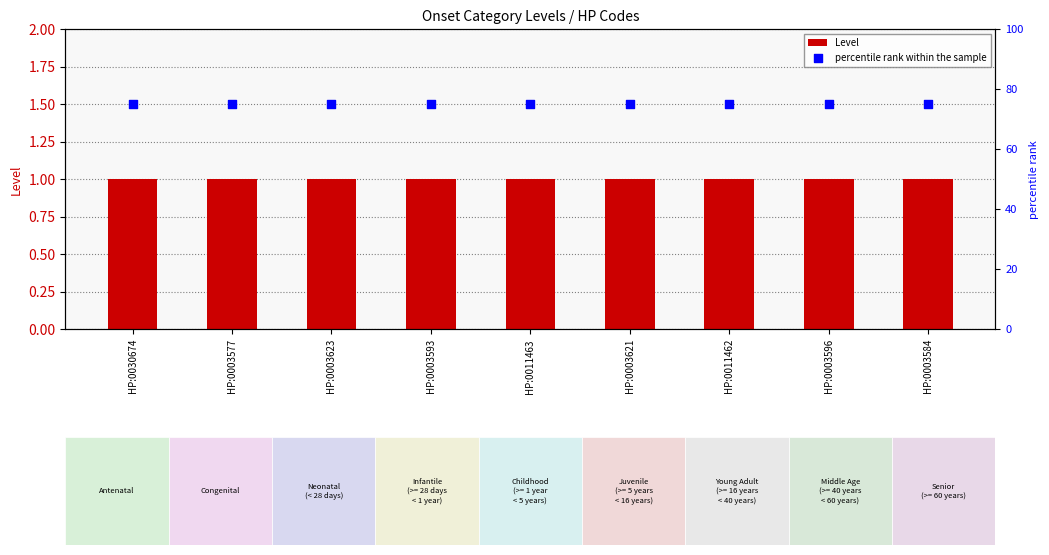

What is the total value across all series at HP:0030674?

76